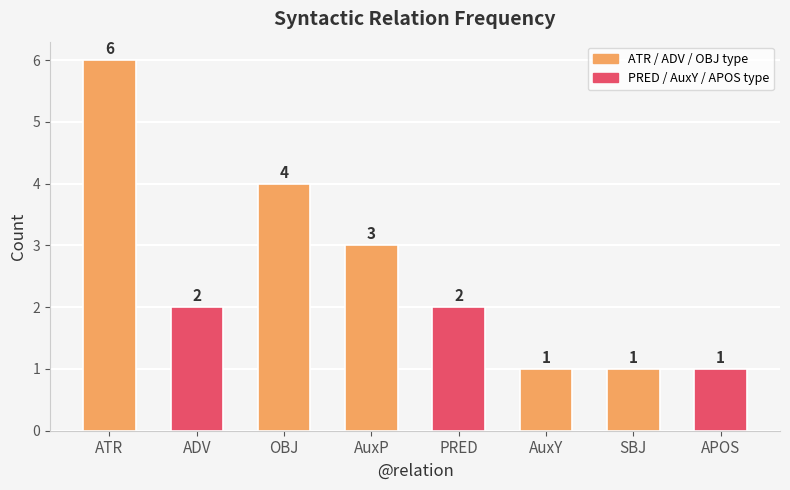

What is the label of the 8th bar from the left?

APOS